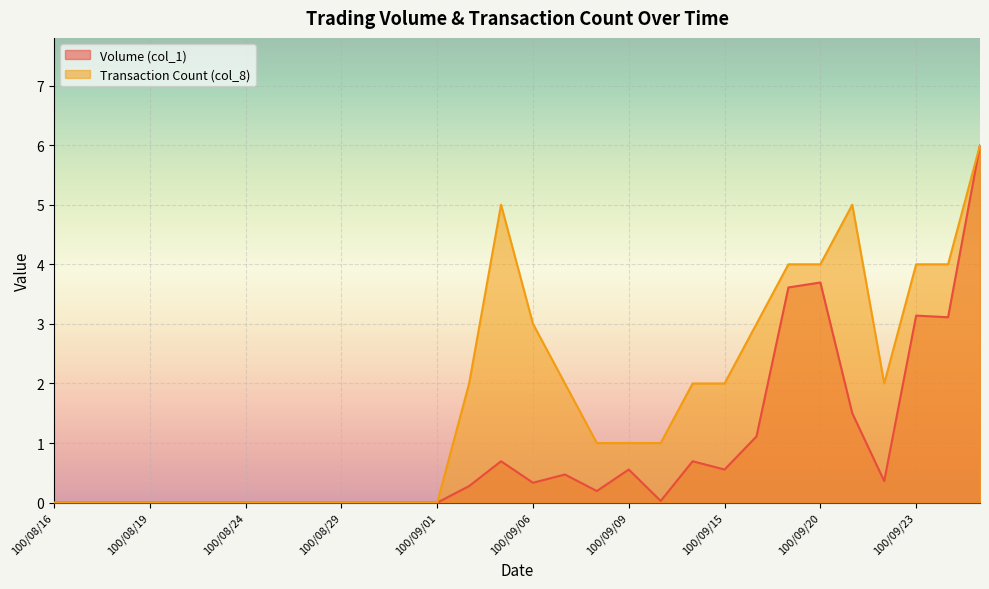

Rank the categories by Transaction Count (col_8) value from highest to lowest.

100/09/27, 100/09/05, 100/09/21, 100/09/19, 100/09/20, 100/09/23, 100/09/26, 100/09/06, 100/09/16, 100/09/02, 100/09/07, 100/09/14, 100/09/15, 100/09/22, 100/09/08, 100/09/09, 100/09/13, 100/08/16, 100/08/17, 100/08/18, 100/08/19, 100/08/22, 100/08/23, 100/08/24, 100/08/25, 100/08/26, 100/08/29, 100/08/30, 100/08/31, 100/09/01